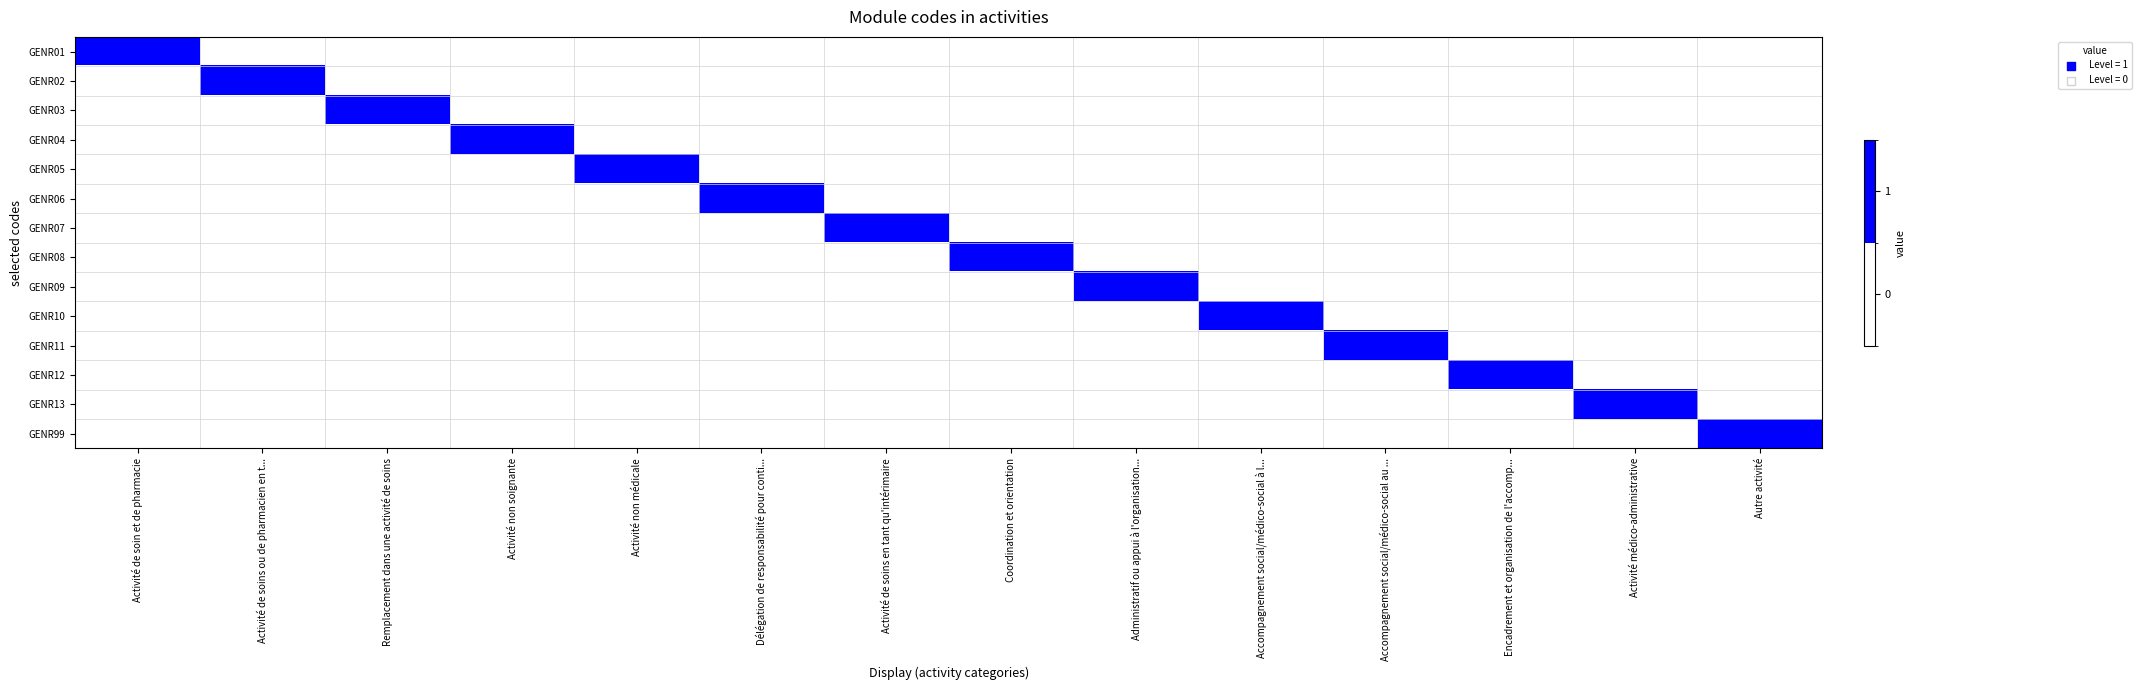

Which has a higher value, Coordination et orientation or Activité non médicale?

Coordination et orientation